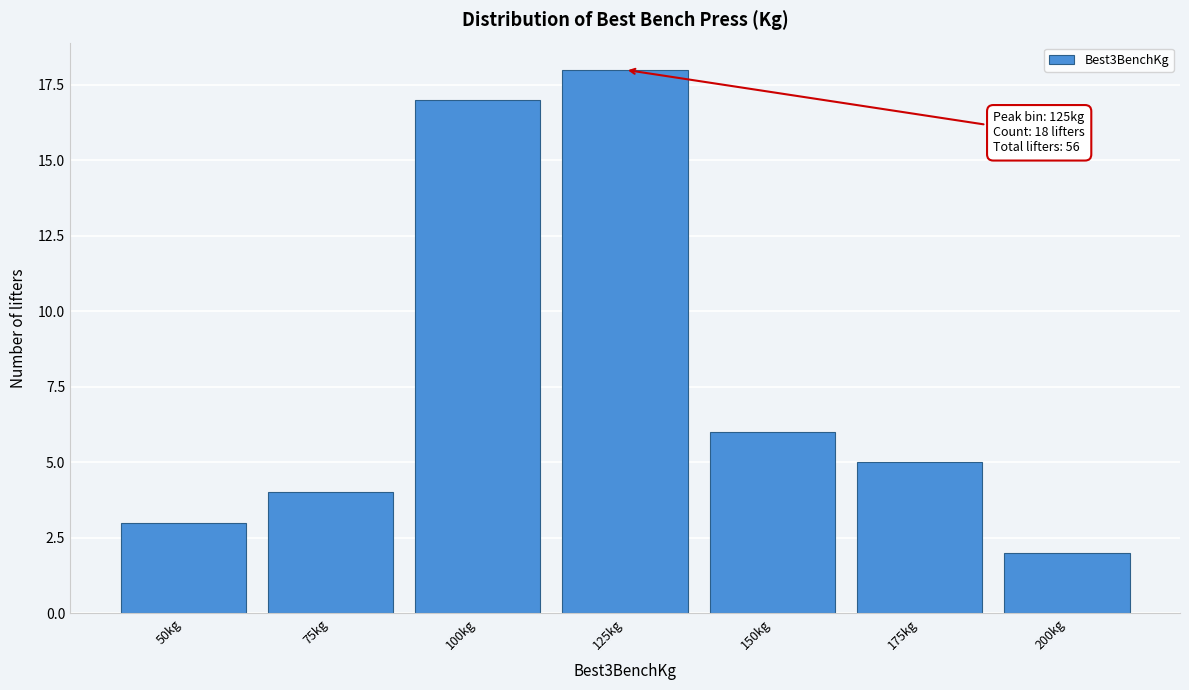

Reading left to right, extract all data points from this chart.

3	4	17	18	6	5	2